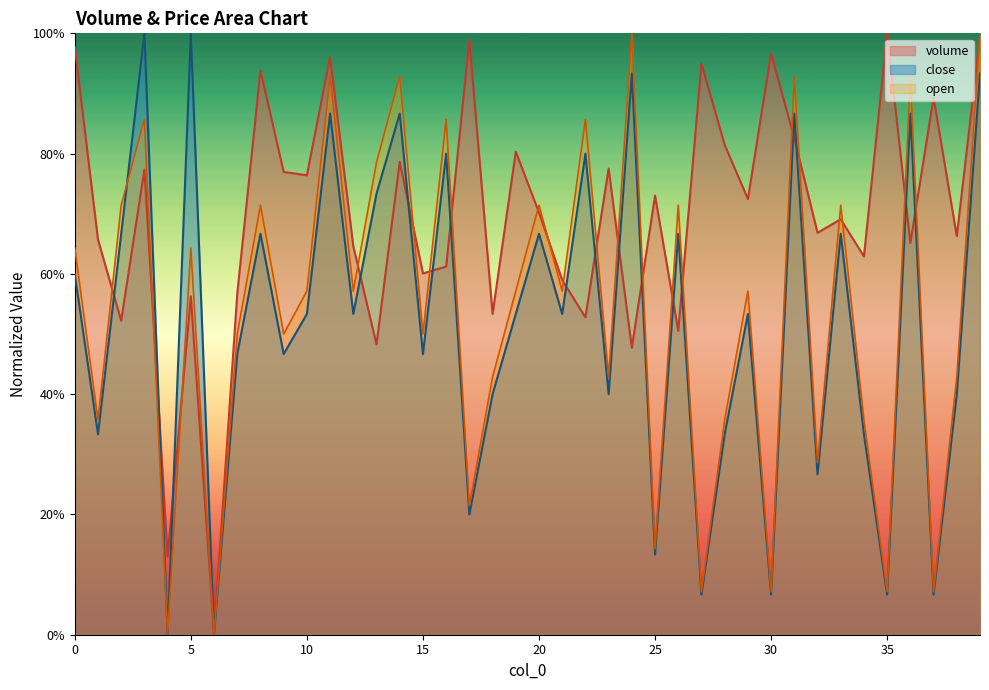

What is the sum of all open values?

21.6